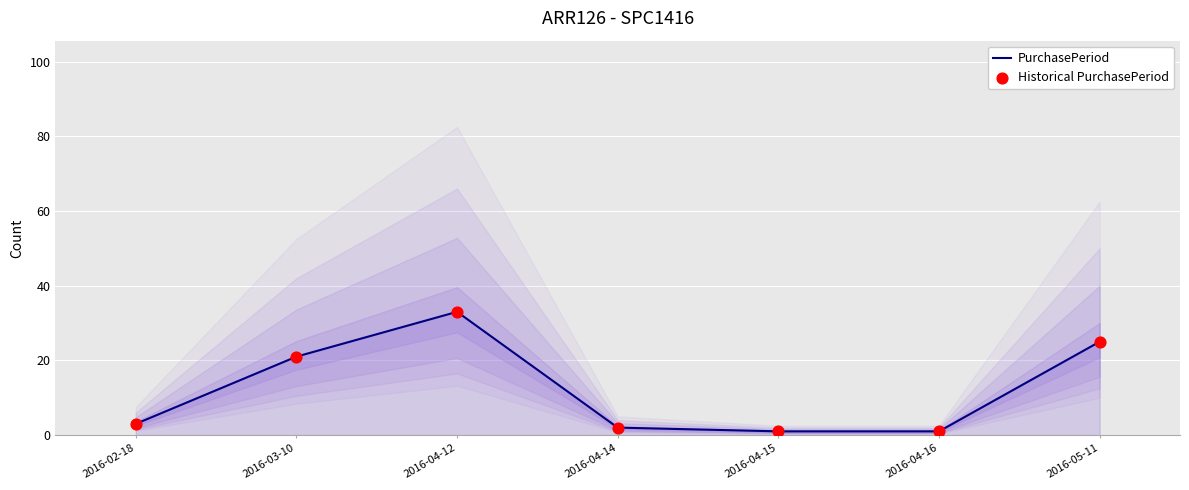

At which category is the sum across all series the highest?

2016-04-12